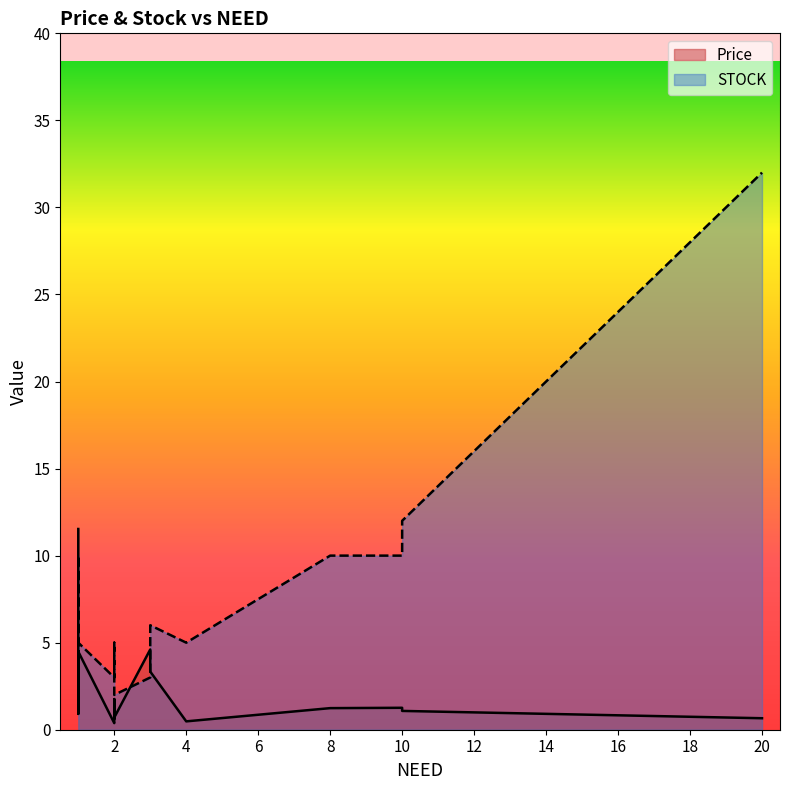

Is it true that Price equals 0.9 at 1?

True